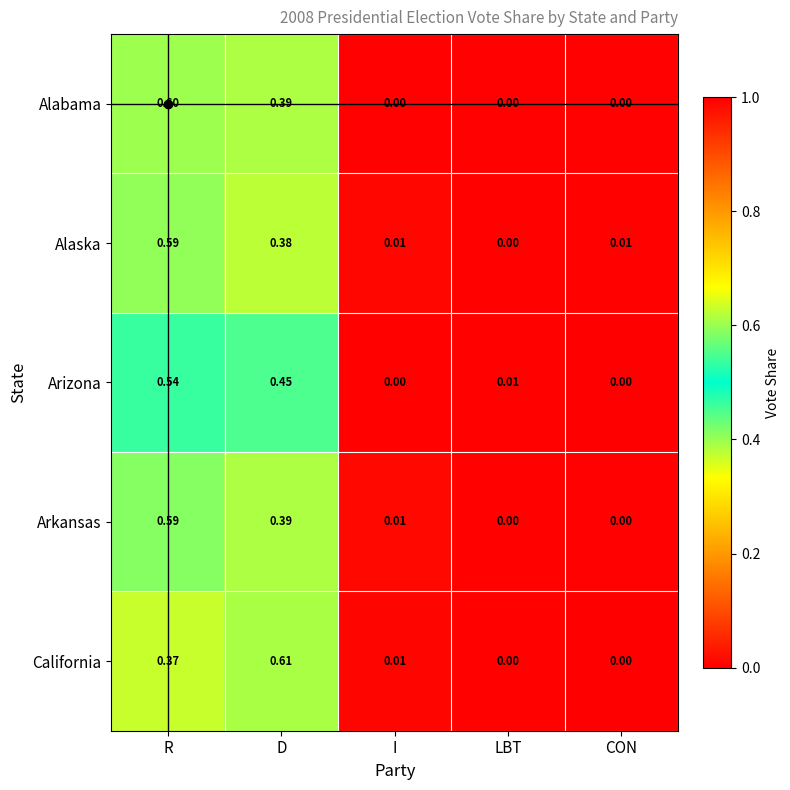

At which category is the sum across all series the highest?

R